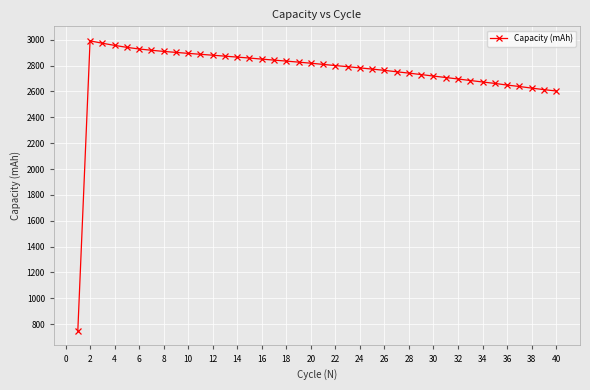

What is the difference between the maximum and minimum values?

2245.5